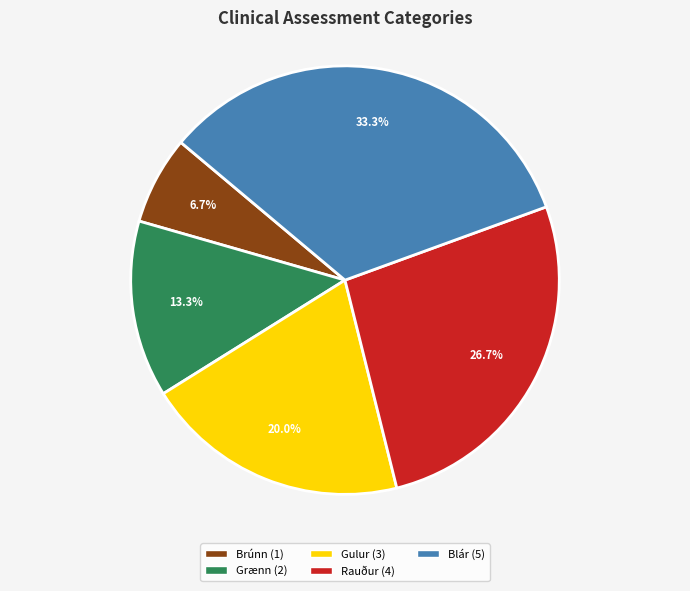

To the nearest percent, what is the difference between the largest and smallest slice percentages?

27%